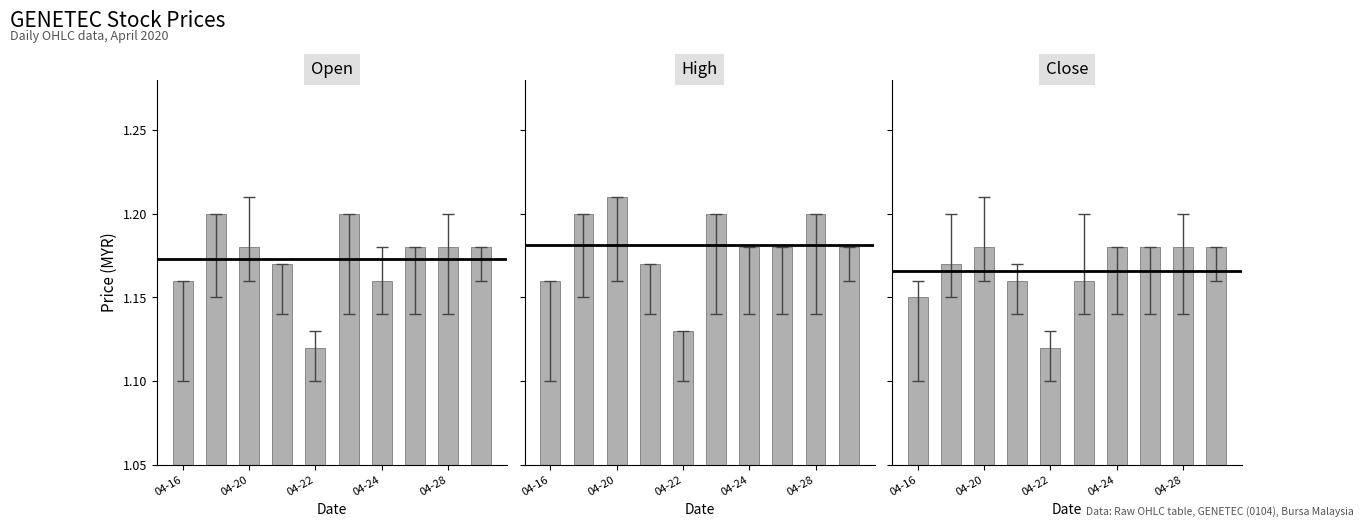

What position from the right is 04-16?

10